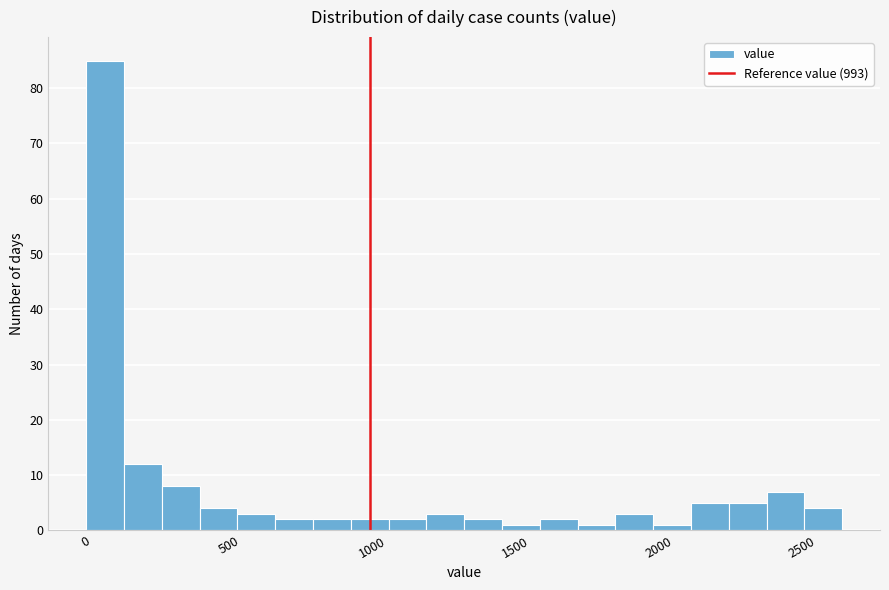

Around what value on the x-axis is the tallest bar? Give the approximate position of its centre, as read against the axis.

50